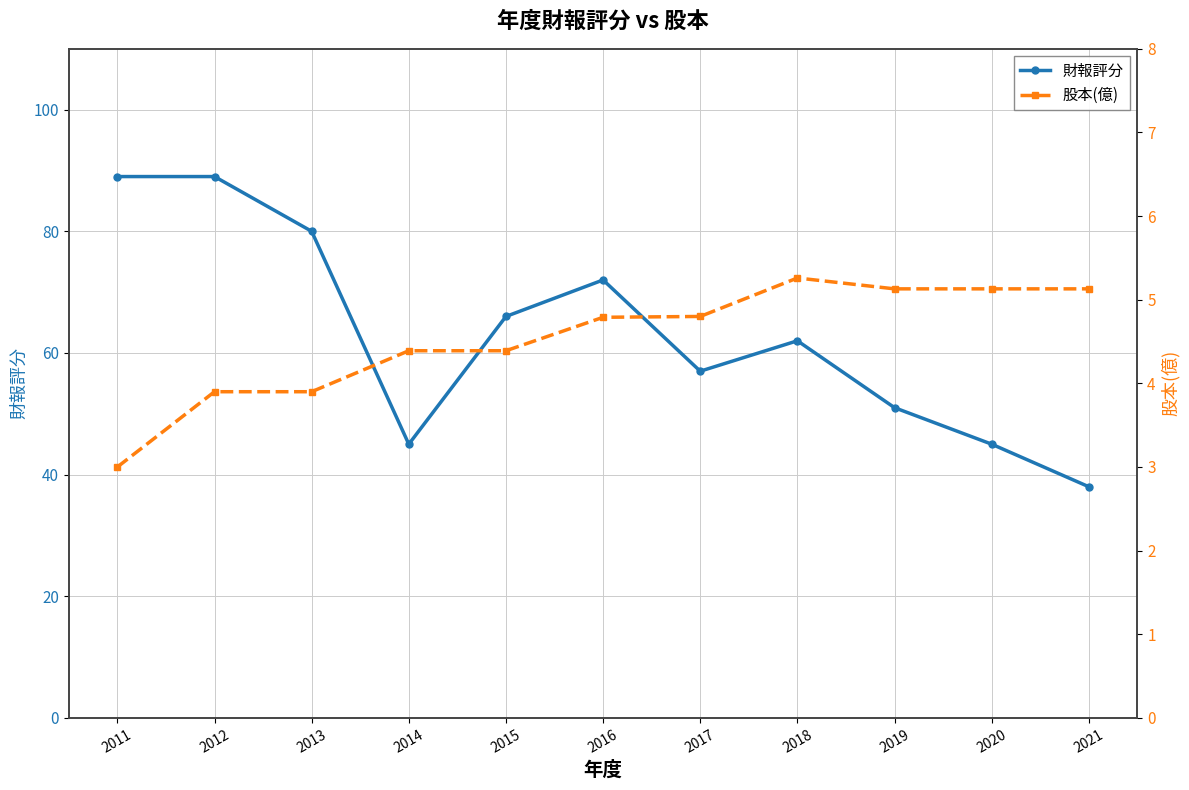

How many data points does each series have?

11